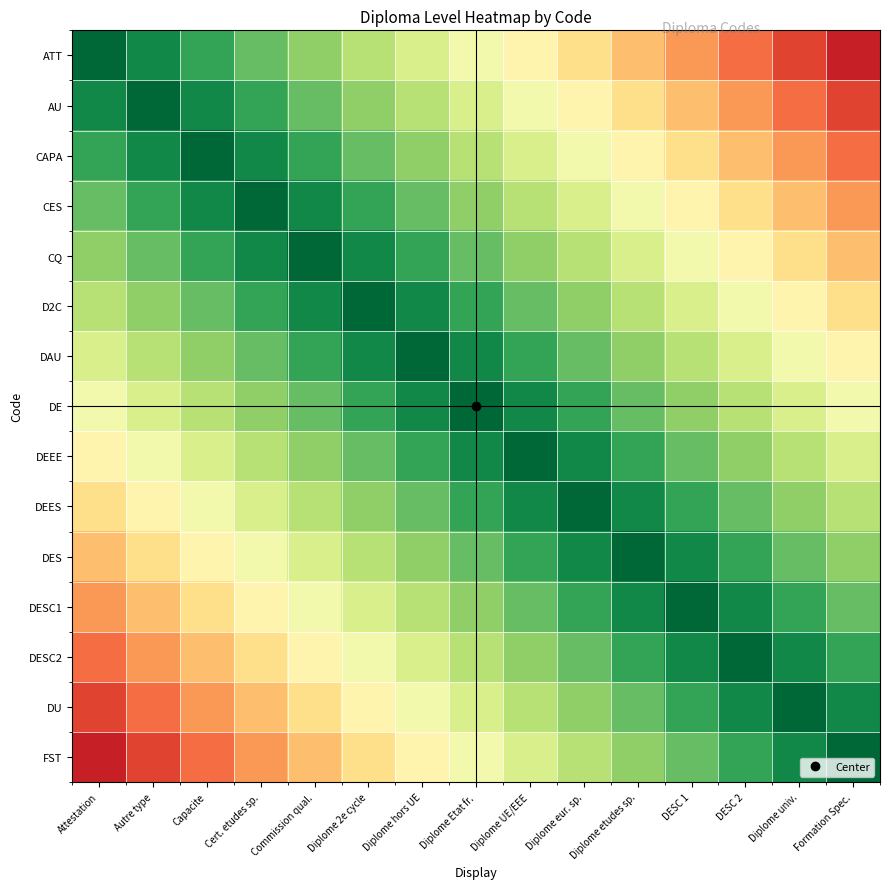

At which category is the sum across all series the highest?

Diplome Etat fr.